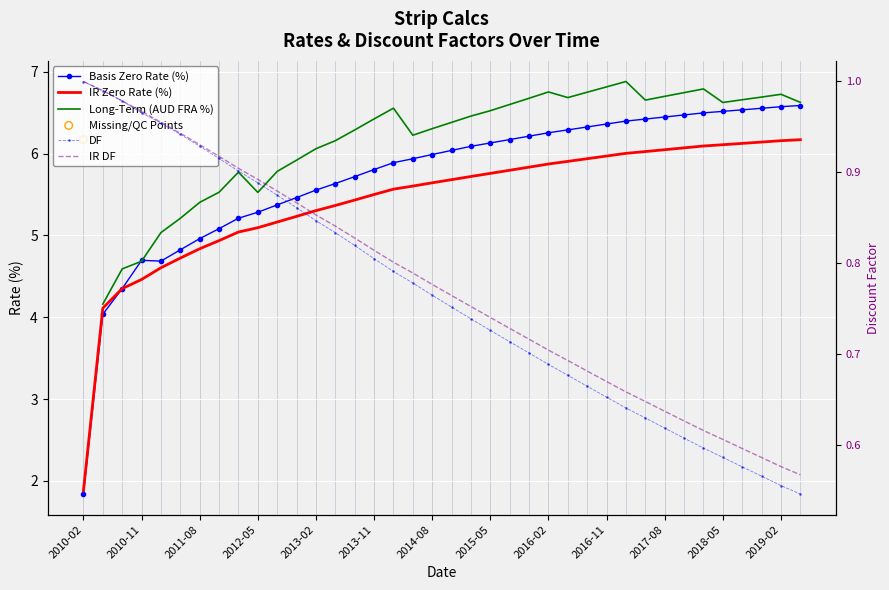

What are all the series names shown in the legend?

Basis Zero Rate (%), IR Zero Rate (%), Long-Term (AUD FRA %), DF, IR DF